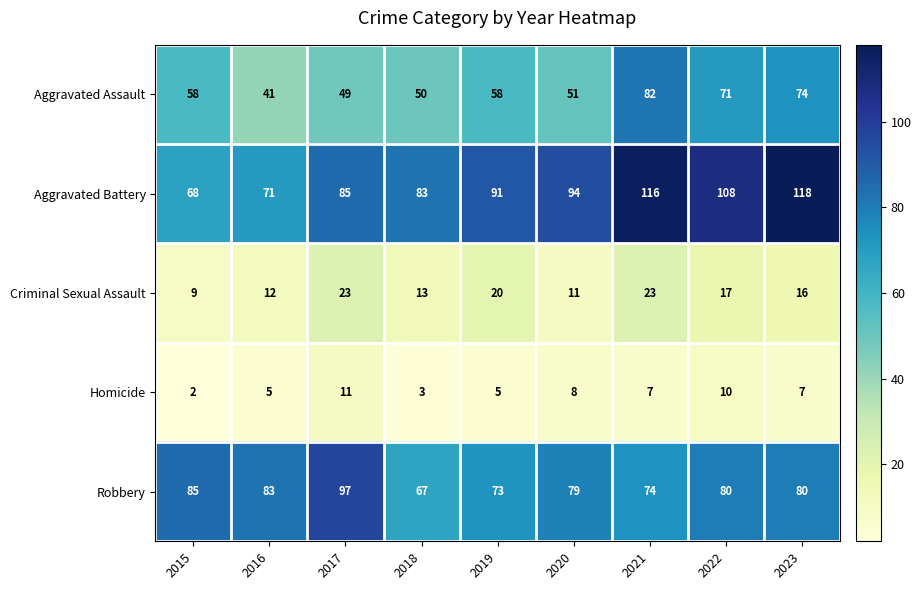

Is it true that Aggravated Battery equals 158 at 2020?

False